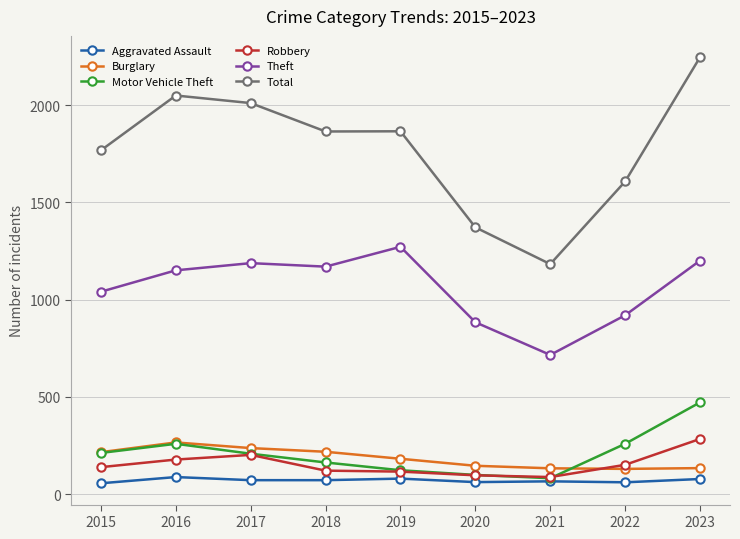

What is the sum of the Aggravated Assault values at 2018 and 2021?

138